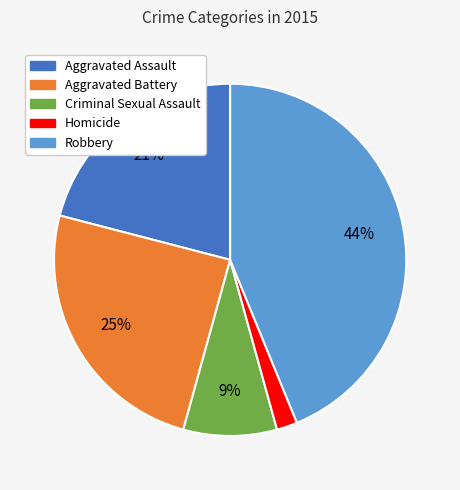

True or false: Aggravated Assault accounts for 21% of the total.

True